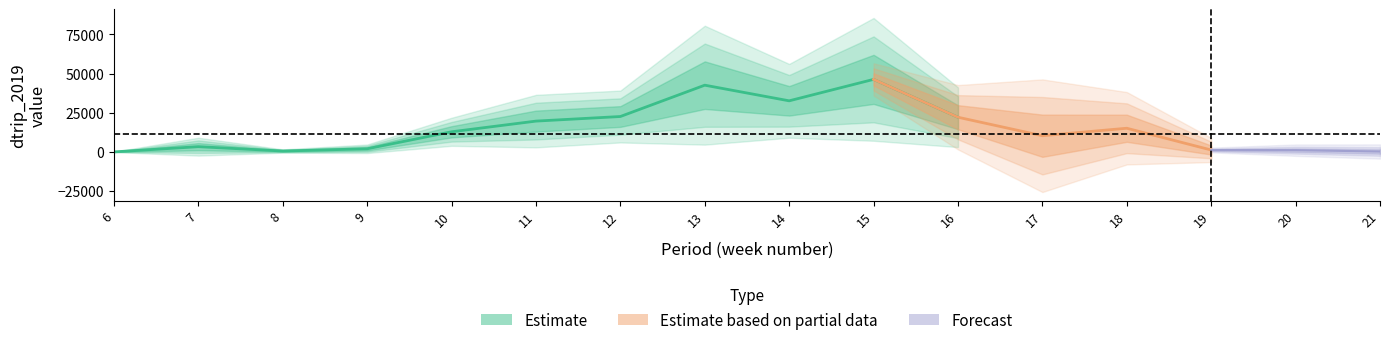

Which category has the highest value across all series?

15